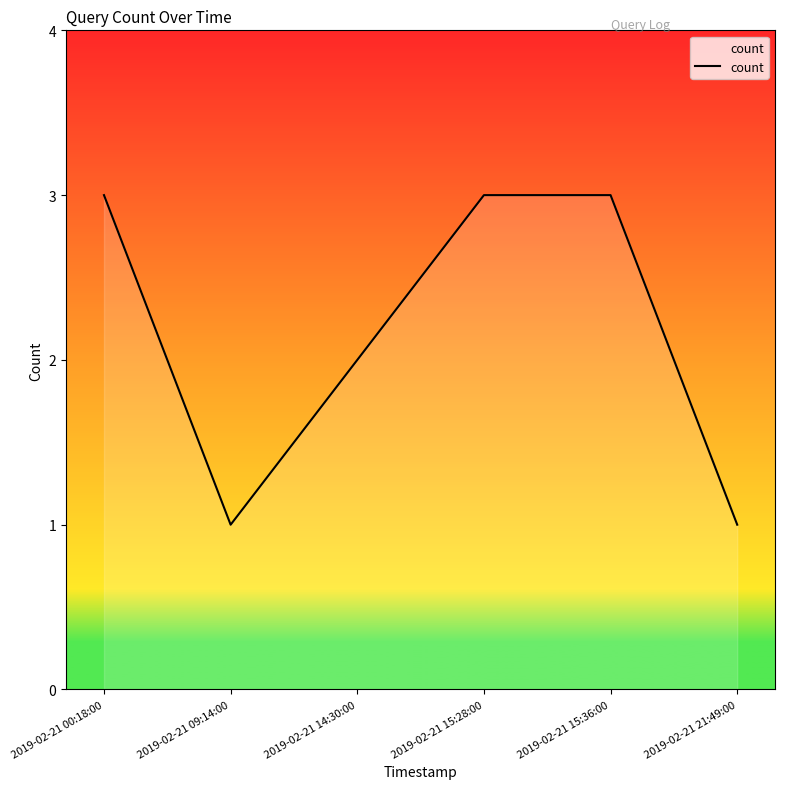

Reading left to right, list all the values displayed in this chart.

3	1	2	3	3	1